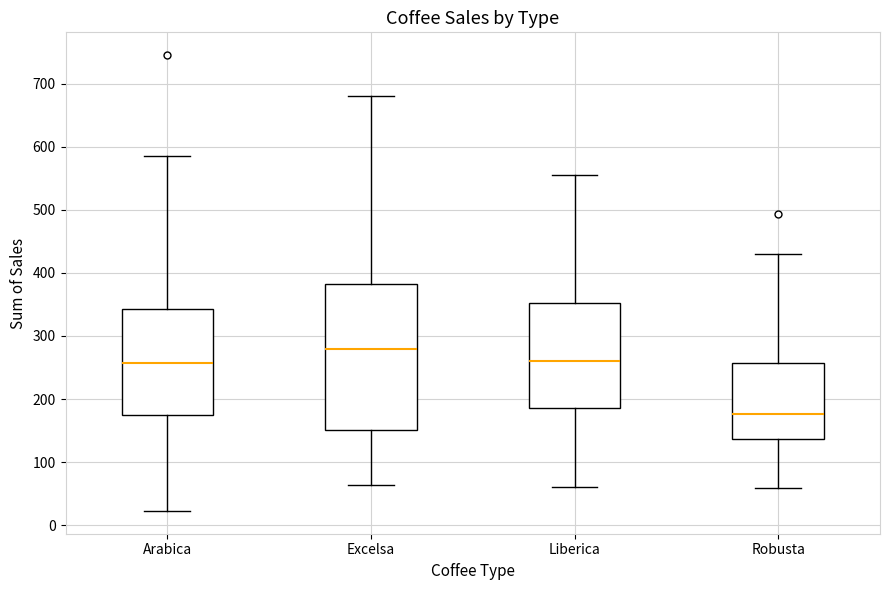

Reading left to right, read every box against the y-axis: the position of its median line, the range the box covers, and the ends of its whiskers. The values are not printed on the chart, so give them approximately, as read against the axis.

Arabica: median 260, box 170 to 340, whiskers 20 to 580
Excelsa: median 280, box 150 to 380, whiskers 60 to 680
Liberica: median 260, box 190 to 350, whiskers 60 to 550
Robusta: median 180, box 140 to 260, whiskers 60 to 430